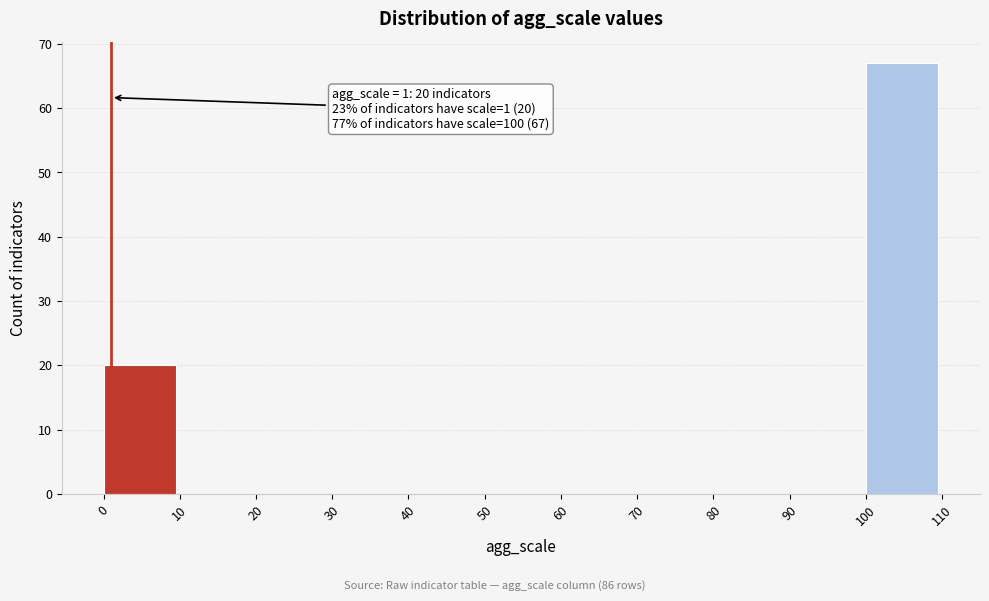

Which range on the x-axis has the tallest bar?

100 to 110